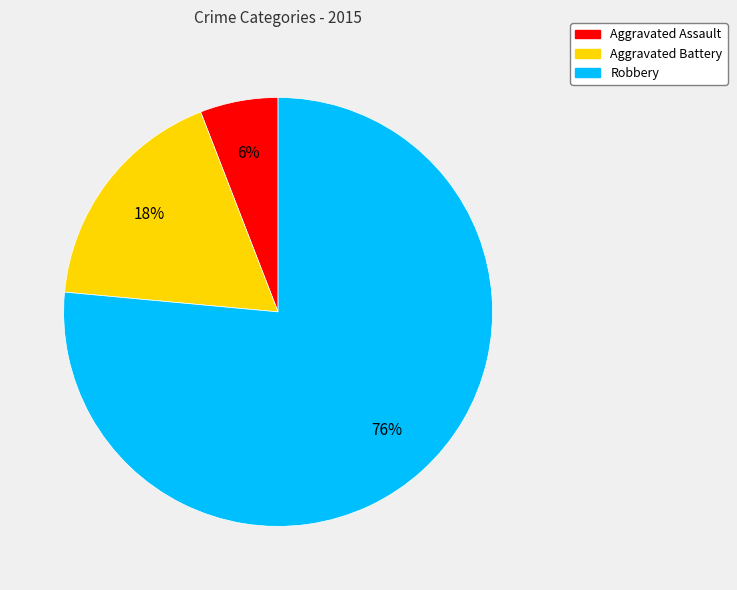

The Aggravated Battery slice represents 18% of the pie. True or false?

True